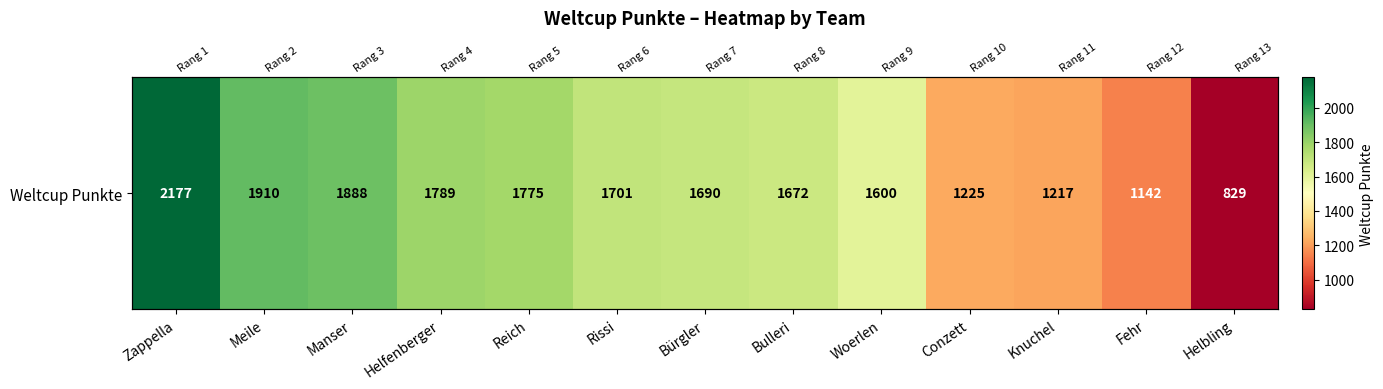

The chart shows a value of 2594 at Bürgler. True or false?

False